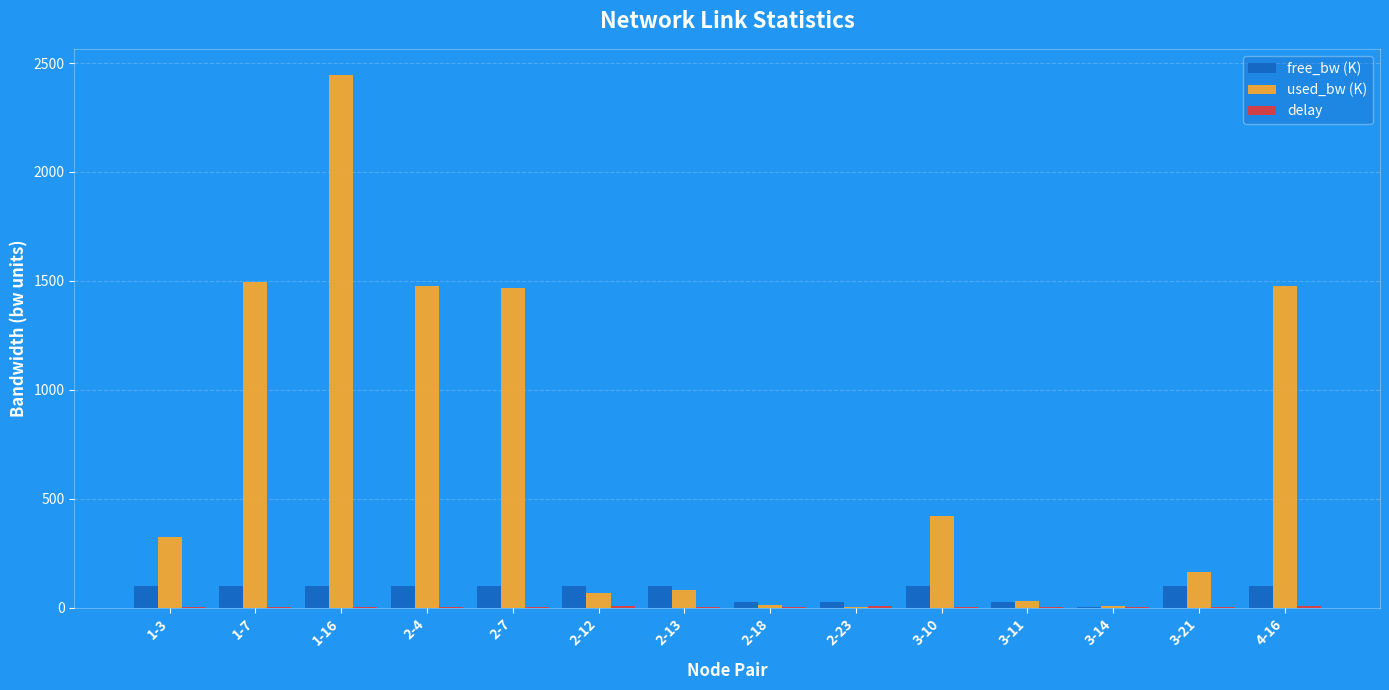

At which category does the chart reach its peak across all series?

1-16